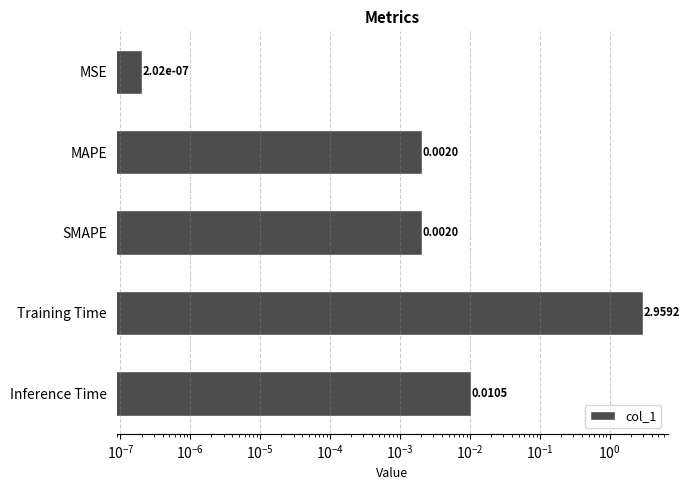

Are the bars horizontal?

Yes